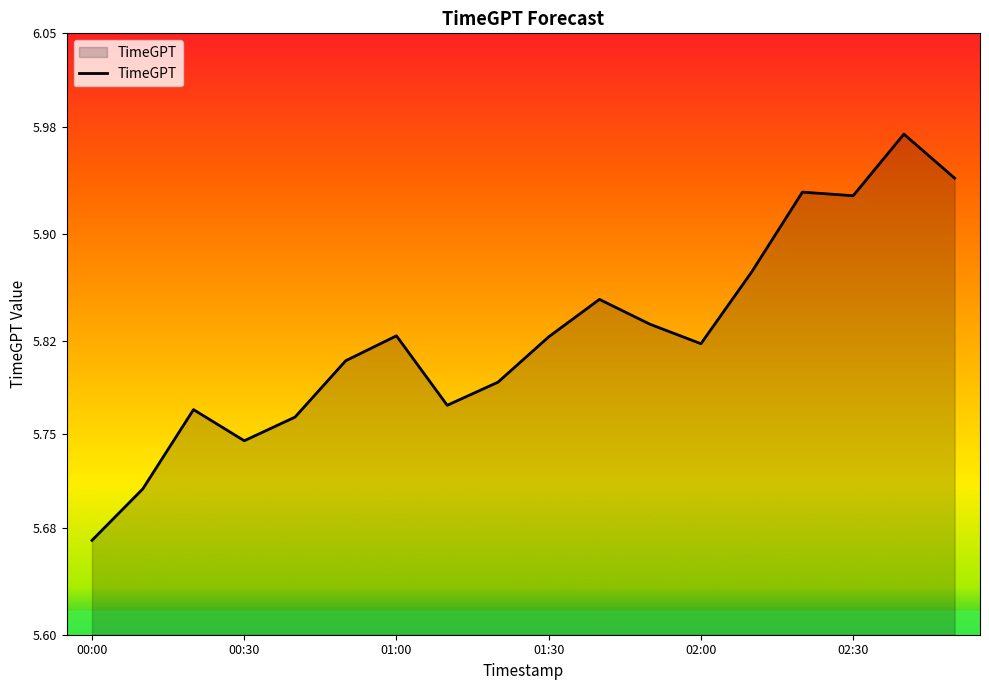

What is the difference between the maximum and minimum values?

0.3